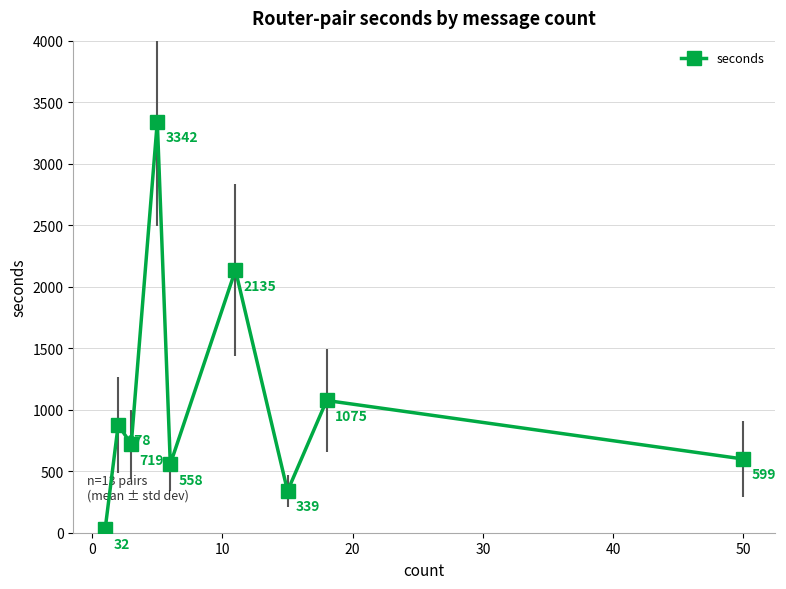

True or false: the data has more than 0 interior local peaks.

True